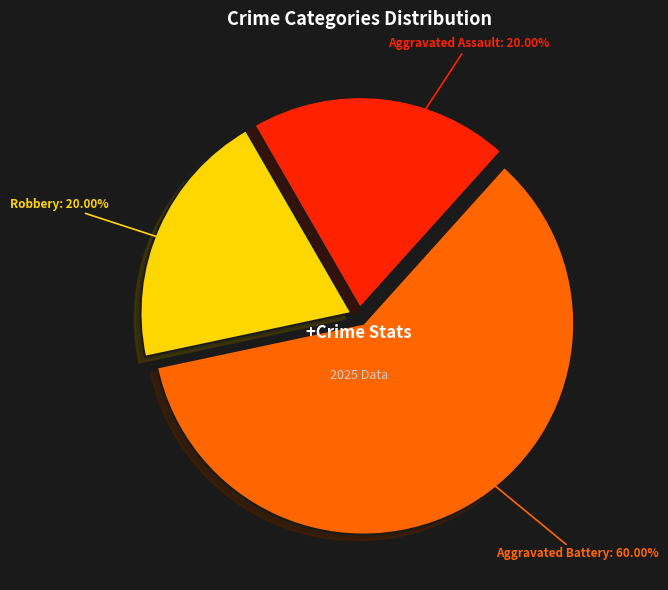

Which slice represents more than half of the pie?

Aggravated Battery